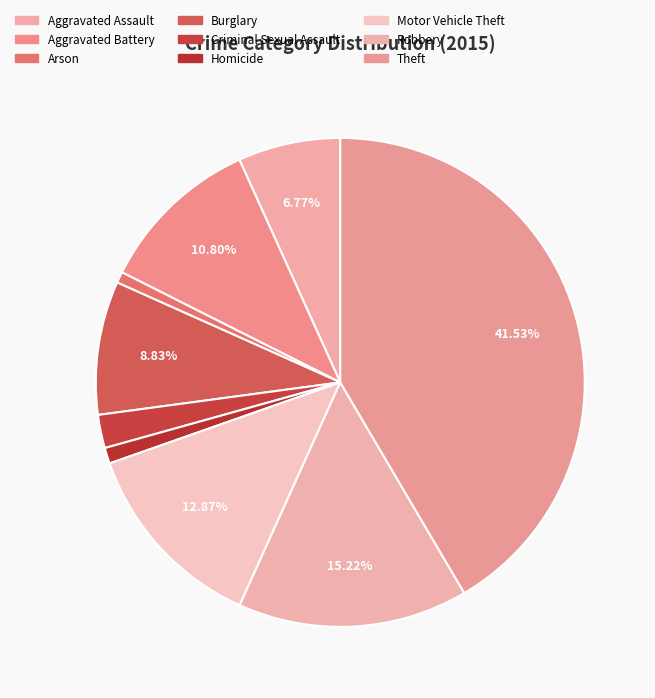

Count the number of slices in the pie.

9